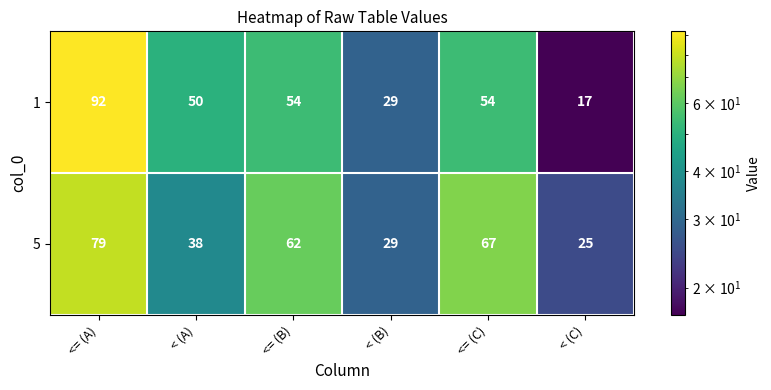

Reading left to right, extract all data points from this chart.

1: <= (A)=92	< (A)=50	<= (B)=54	< (B)=29	<= (C)=54	< (C)=17
5: <= (A)=79	< (A)=38	<= (B)=62	< (B)=29	<= (C)=67	< (C)=25